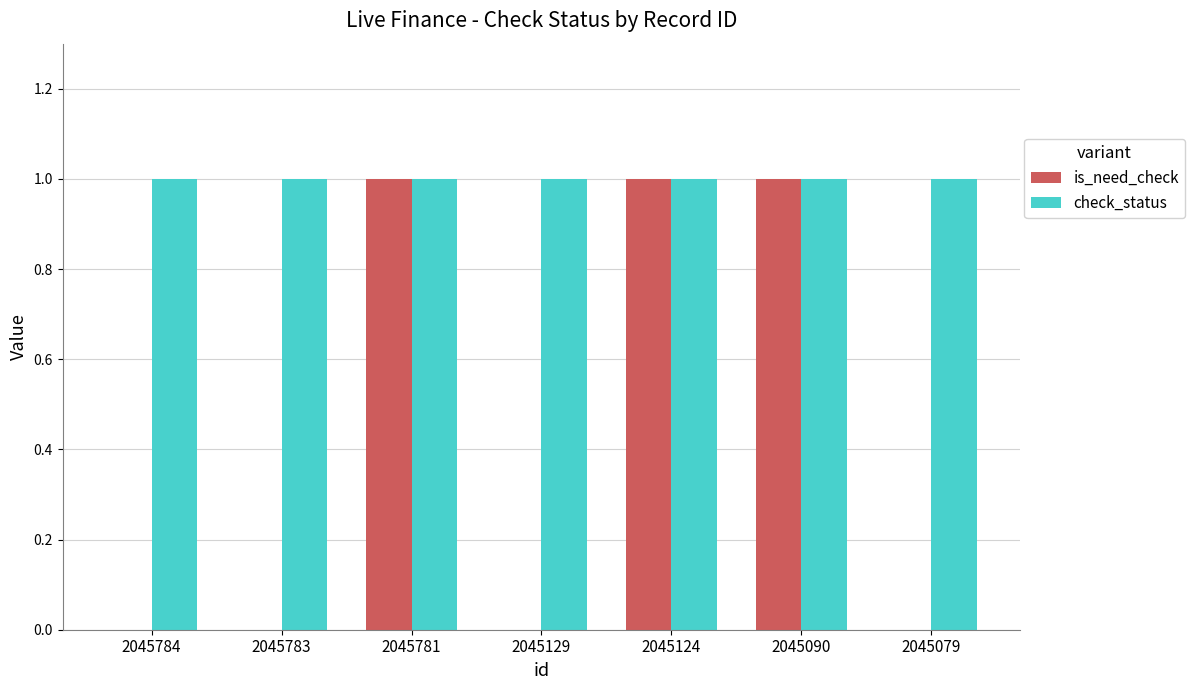

True or false: is_need_check has a value of 1 at 2045079.

False